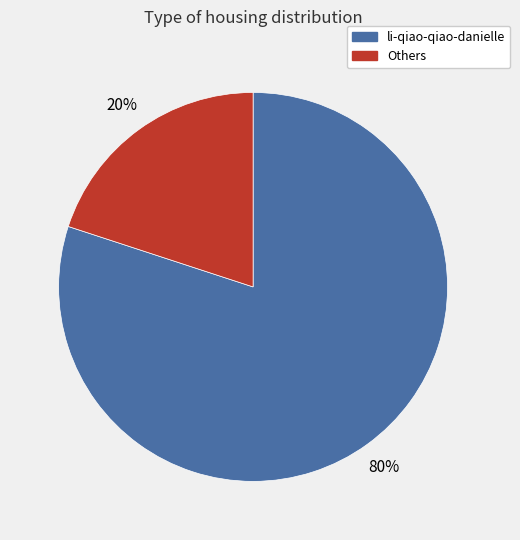

To the nearest percent, what is the difference between the largest and smallest slice percentages?

60%